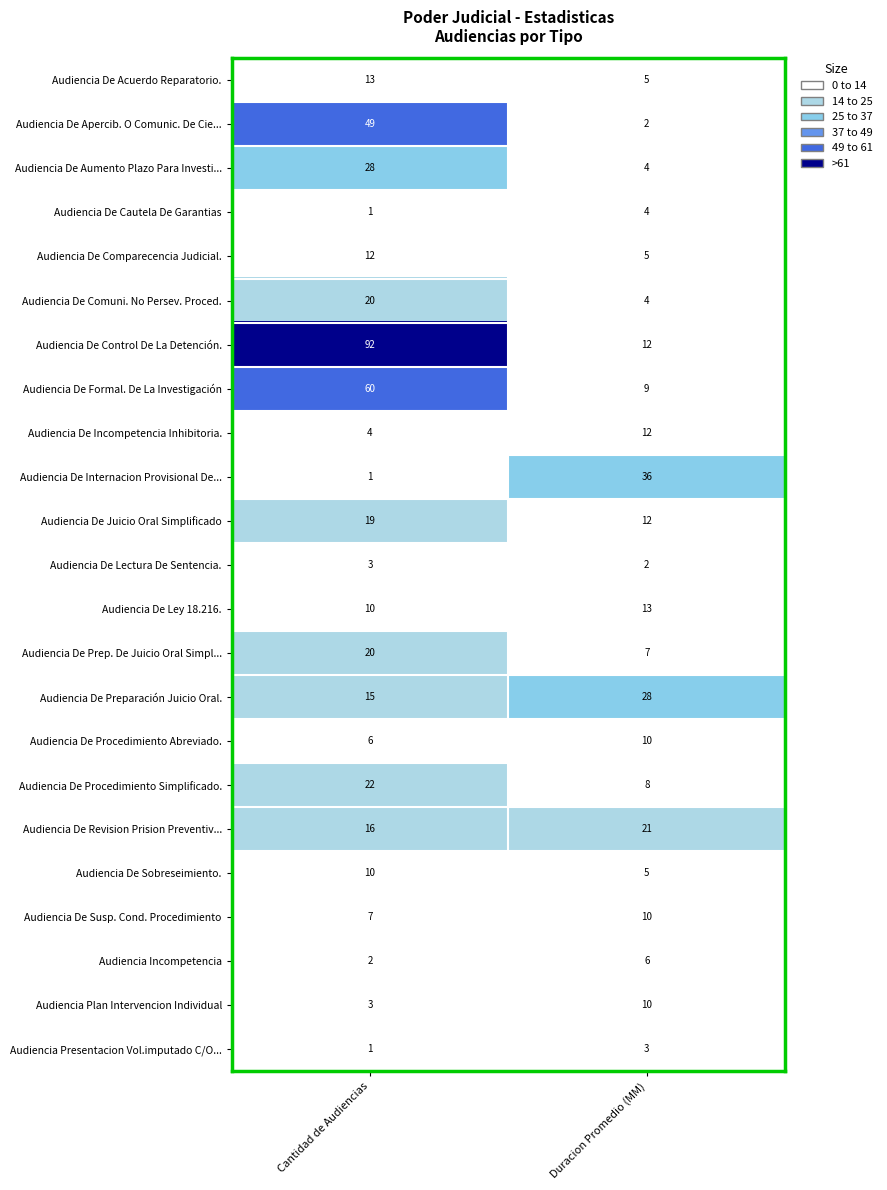

Which series has the widest spread of values?

Audiencia De Control De La Detención.